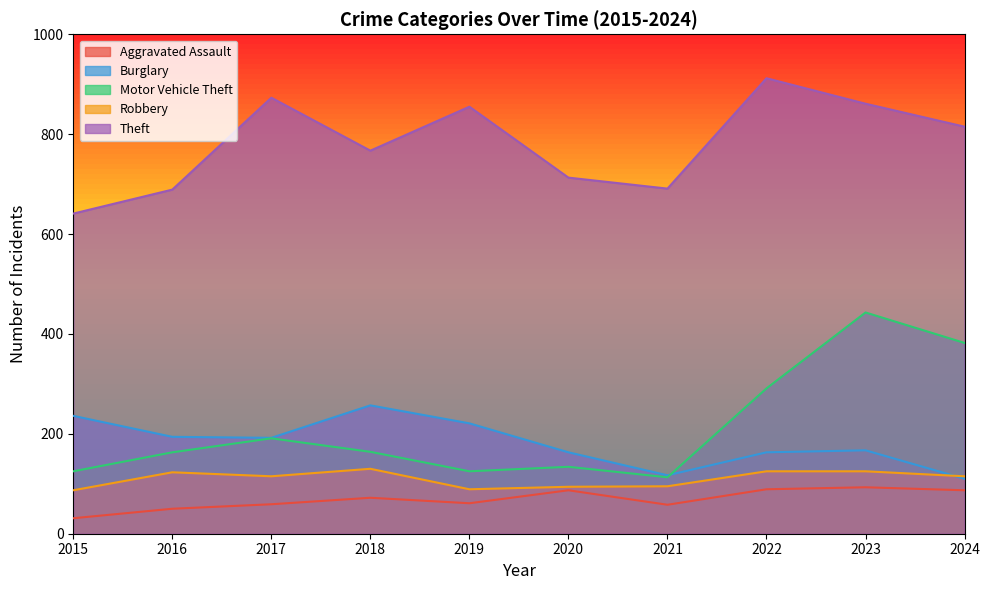

Where does the Aggravated Assault series first go above 72?

2020